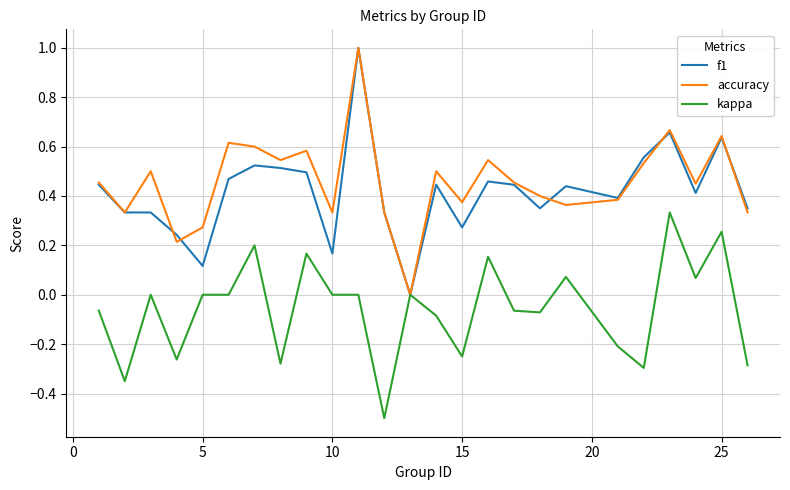

What is the minimum value shown in the chart?

-0.5